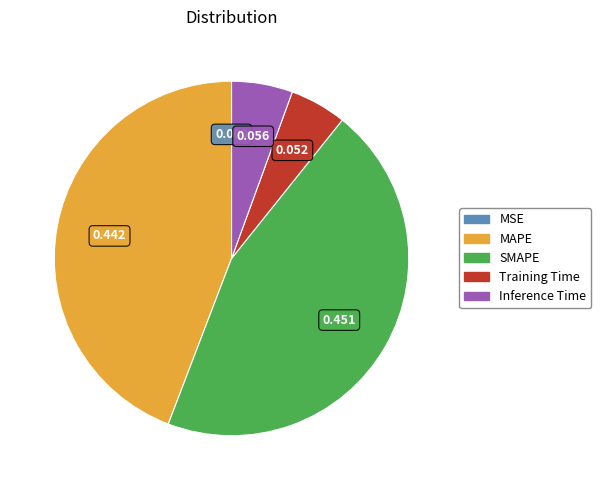

Is there a majority slice in this chart?

No